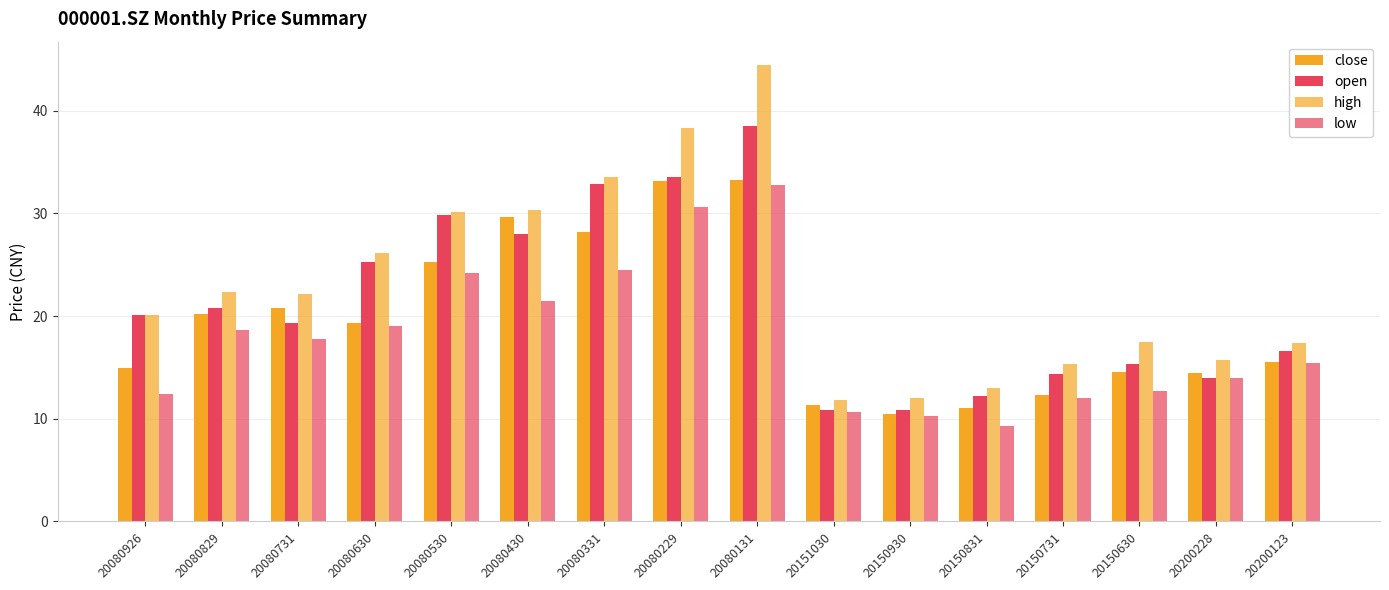

At how many categories does at least one series exceed 25?

6